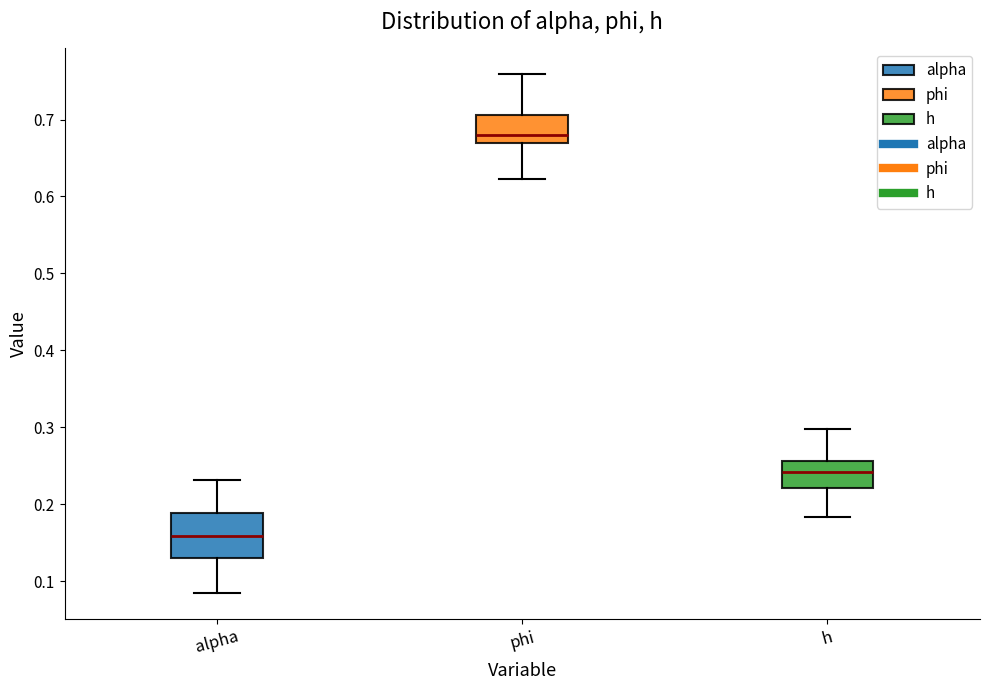

Which box is the tallest, from its lower edge to its upper edge?

alpha